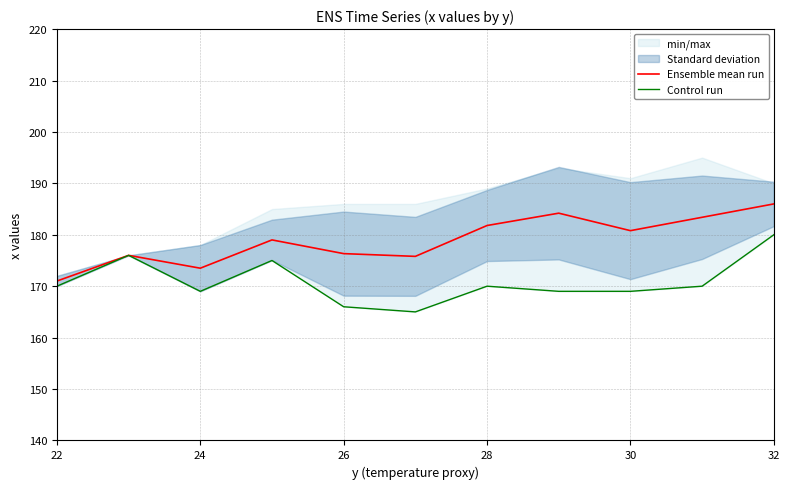

The value of Ensemble mean run at 32 is 186.0. True or false?

True